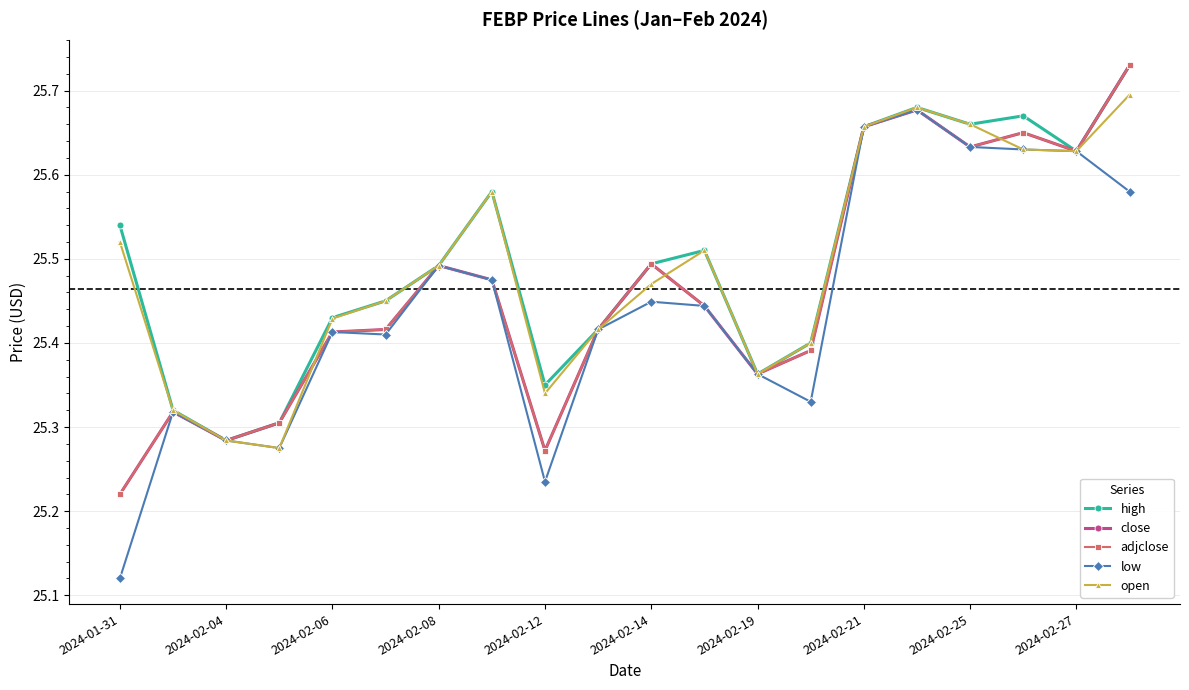

What is the value of the open point at the 7th from the left?

25.5